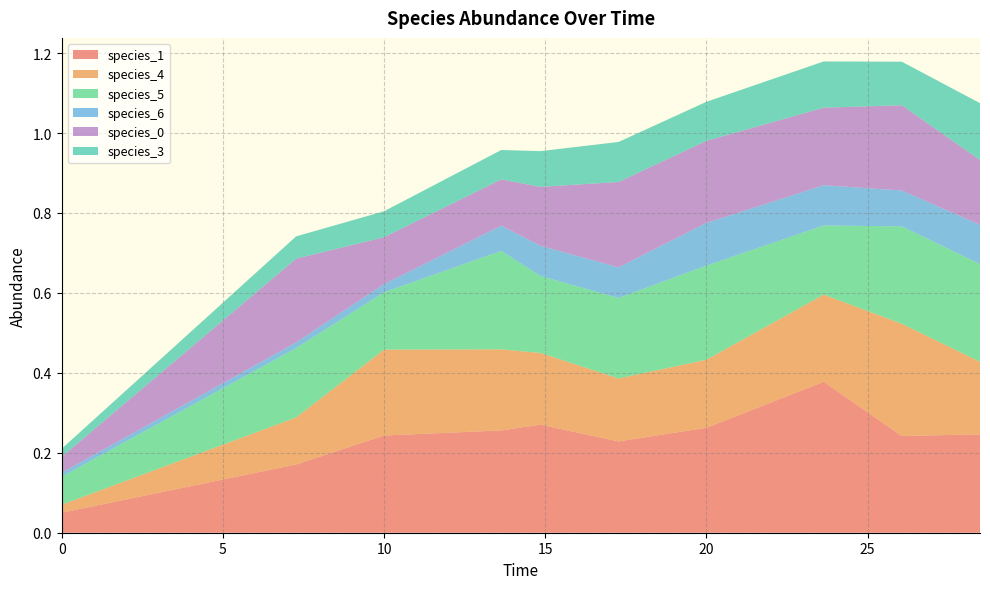

Reading right to left, list all the values displayed in this chart.

species_1: 0.2	0.2	0.4	0.3	0.2	0.3	0.3	0.2	0.2	0.1
species_4: 0.2	0.3	0.2	0.2	0.2	0.2	0.2	0.2	0.1	0.0
species_5: 0.2	0.2	0.2	0.2	0.2	0.2	0.2	0.1	0.2	0.1
species_6: 0.1	0.1	0.1	0.1	0.1	0.1	0.1	0.0	0.0	0.0
species_0: 0.2	0.2	0.2	0.2	0.2	0.1	0.1	0.1	0.2	0.0
species_3: 0.1	0.1	0.1	0.1	0.1	0.1	0.1	0.1	0.1	0.0